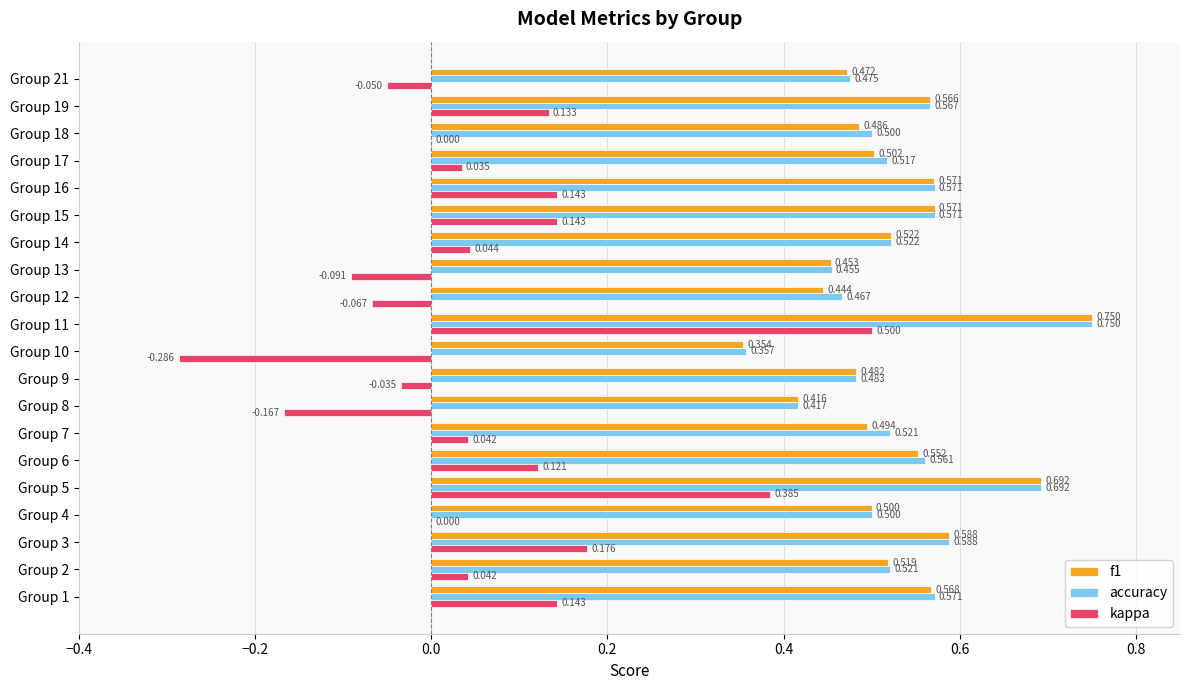

Which series has the widest spread of values?

kappa